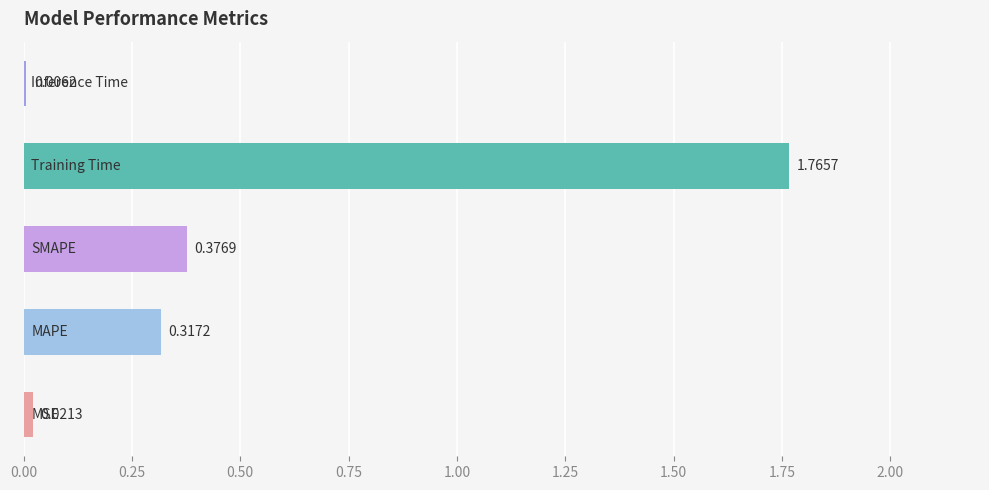

What is the average value?

0.5